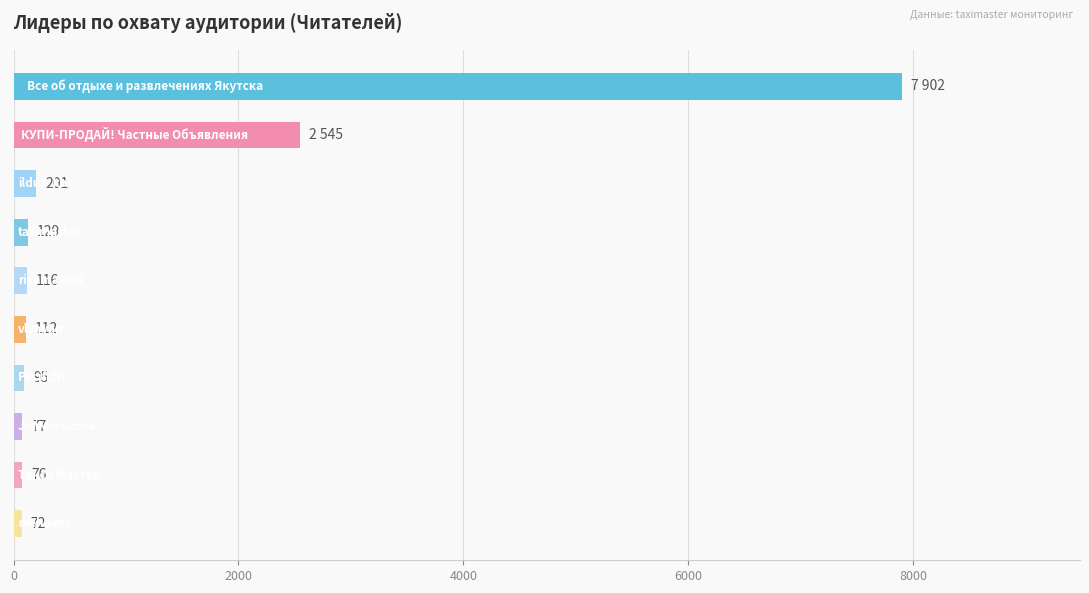

Reading top to bottom, extract all data points from this chart.

7902	2545	201	129	116	112	95	77	76	72